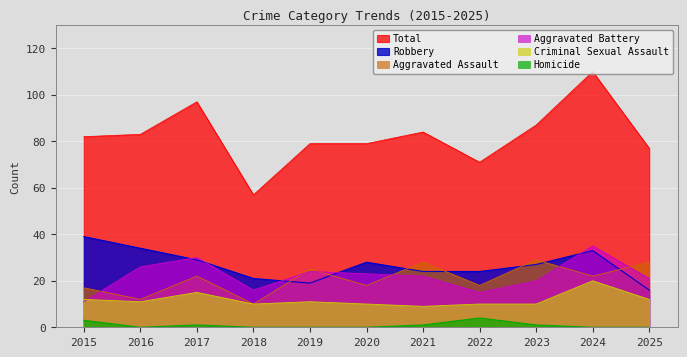

Is it true that Aggravated Assault equals 6 at 2020?

False